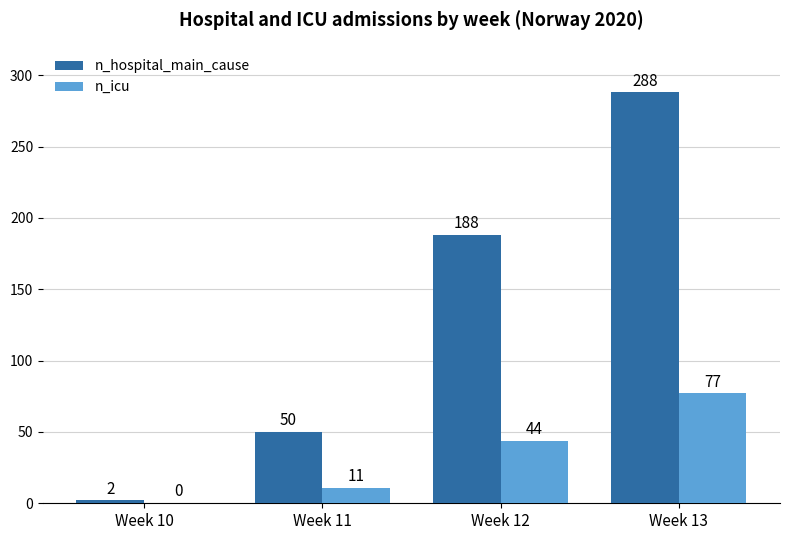

Count the number of categories in the chart.

4